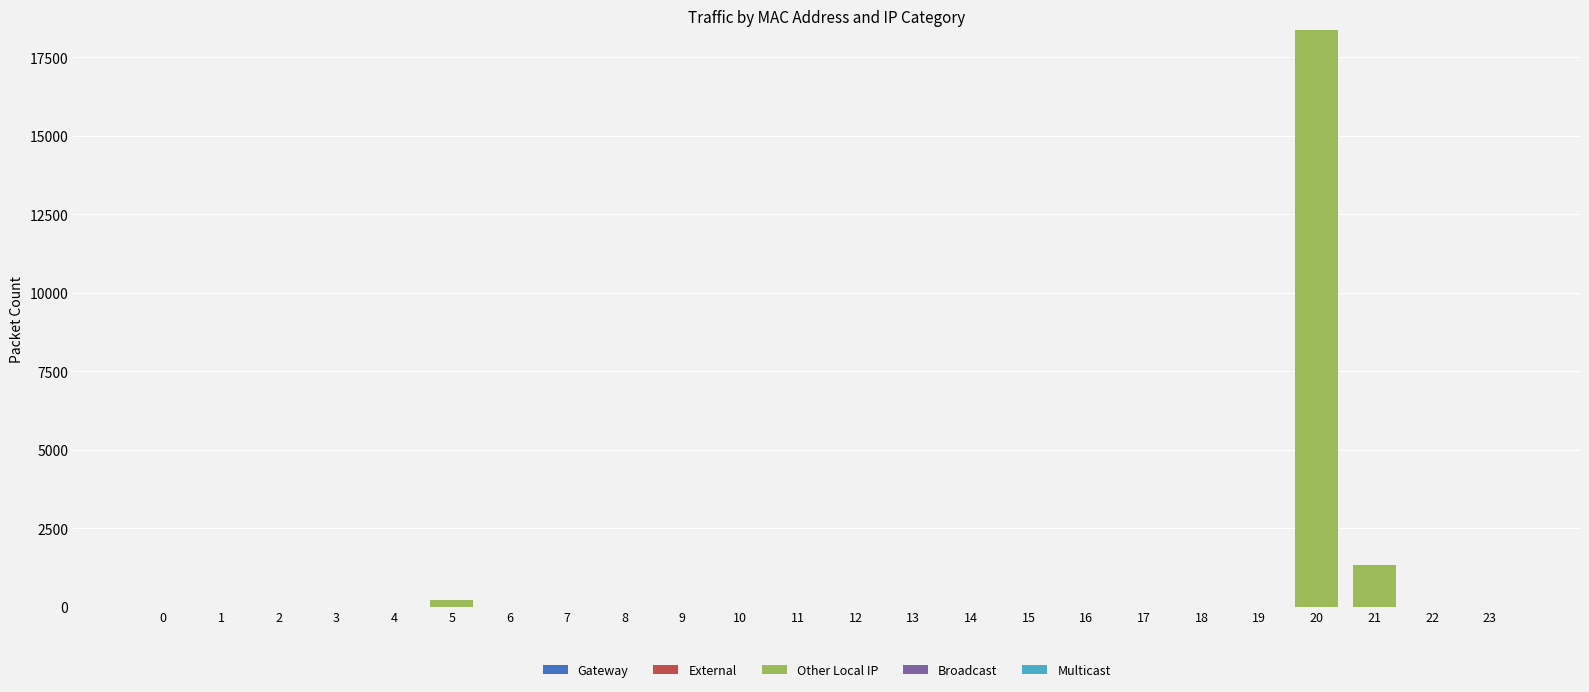

Reading right to left, list all the values displayed in this chart.

23=0	22=0	21=1328	20=18361	19=0	18=0	17=0	16=0	15=0	14=0	13=0	12=0	11=0	10=0	9=0	8=0	7=0	6=0	5=225	4=0	3=0	2=0	1=0	0=0